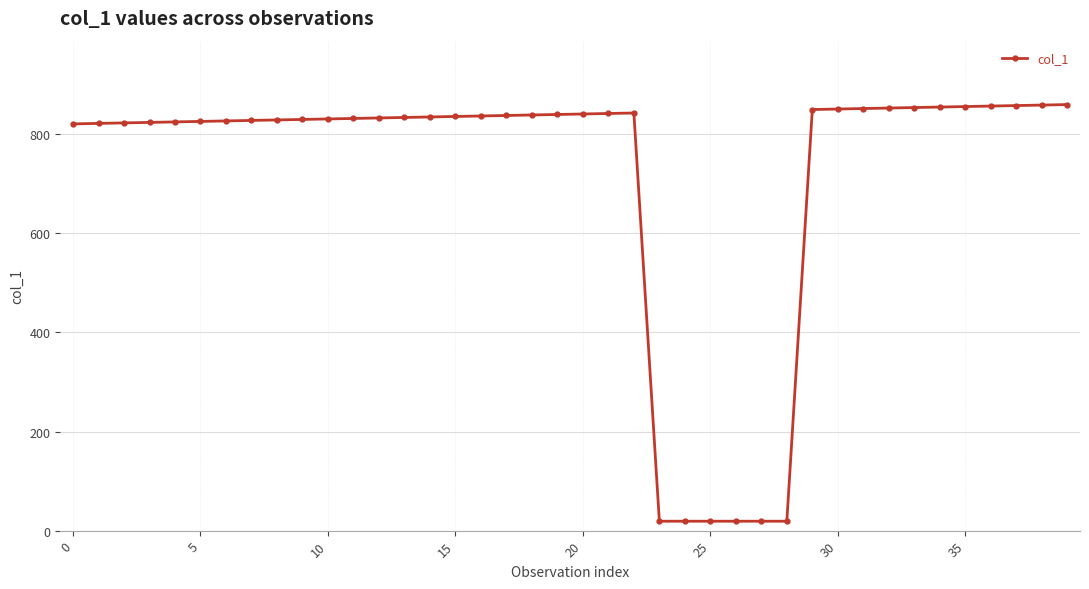

What is the sum of all values?

28655